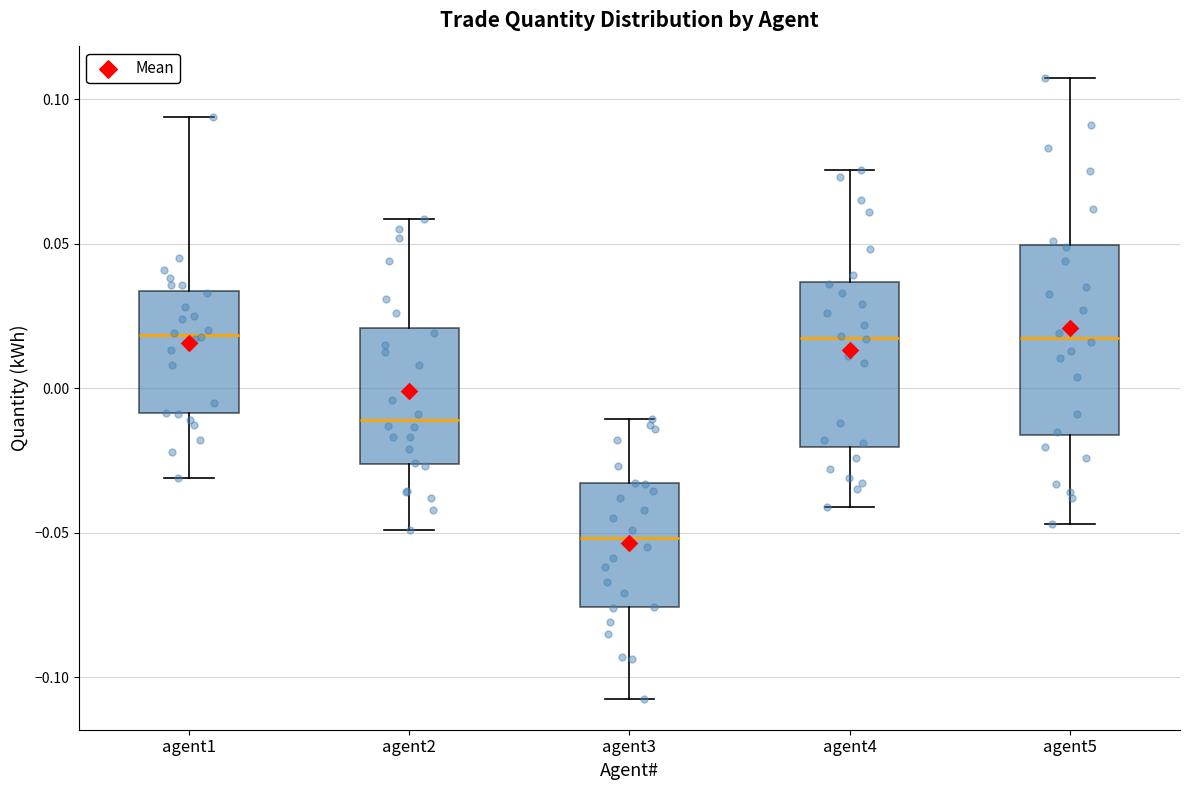

Reading left to right, transcribe this box plot: for each box, give where its median line is, the range the box spans, and where its two whiskers end, as read against the y-axis. The values are not printed on the chart, so give them approximately, as read against the axis.

agent1: median 0.020, box -0.010 to 0.035, whiskers -0.030 to 0.095
agent2: median -0.010, box -0.025 to 0.020, whiskers -0.050 to 0.060
agent3: median -0.050, box -0.075 to -0.035, whiskers -0.105 to -0.010
agent4: median 0.015, box -0.020 to 0.035, whiskers -0.040 to 0.075
agent5: median 0.020, box -0.015 to 0.050, whiskers -0.045 to 0.110